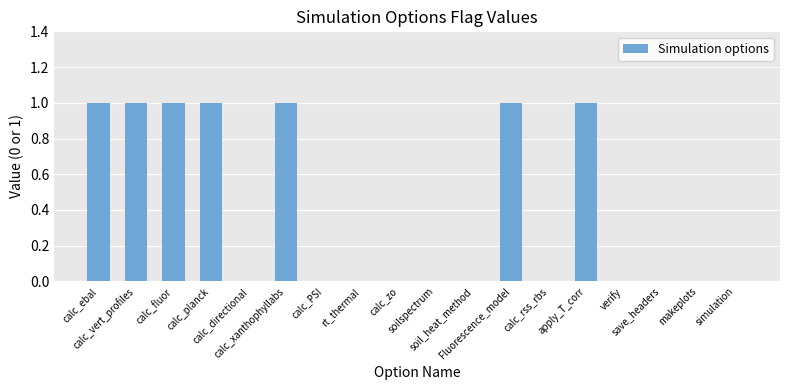

Reading left to right, transcribe all the data shown in this chart.

1	1	1	1	0	1	0	0	0	0	0	1	0	1	0	0	0	0